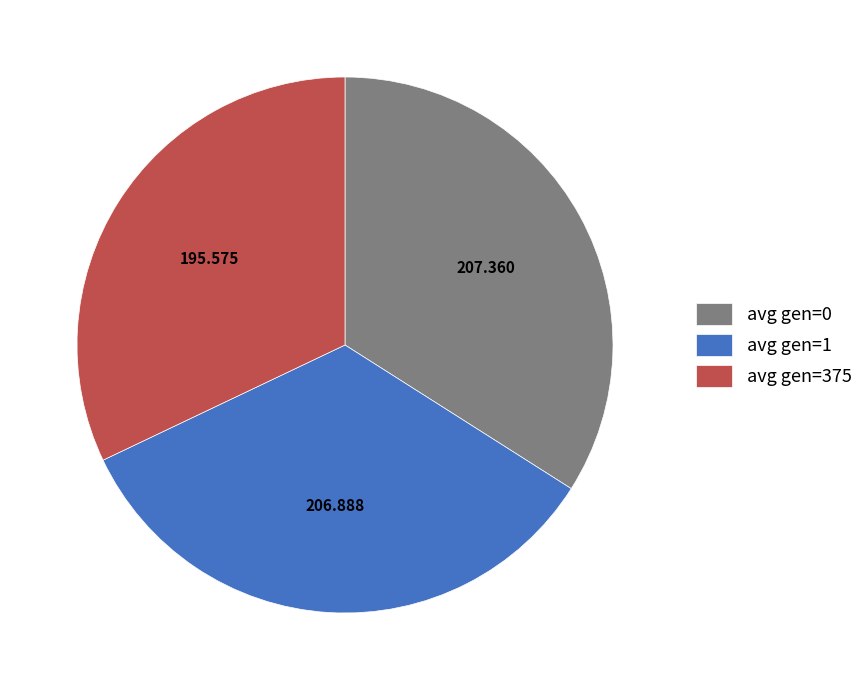

Is the sum of avg gen=1 and avg gen=375 greater than half?

Yes